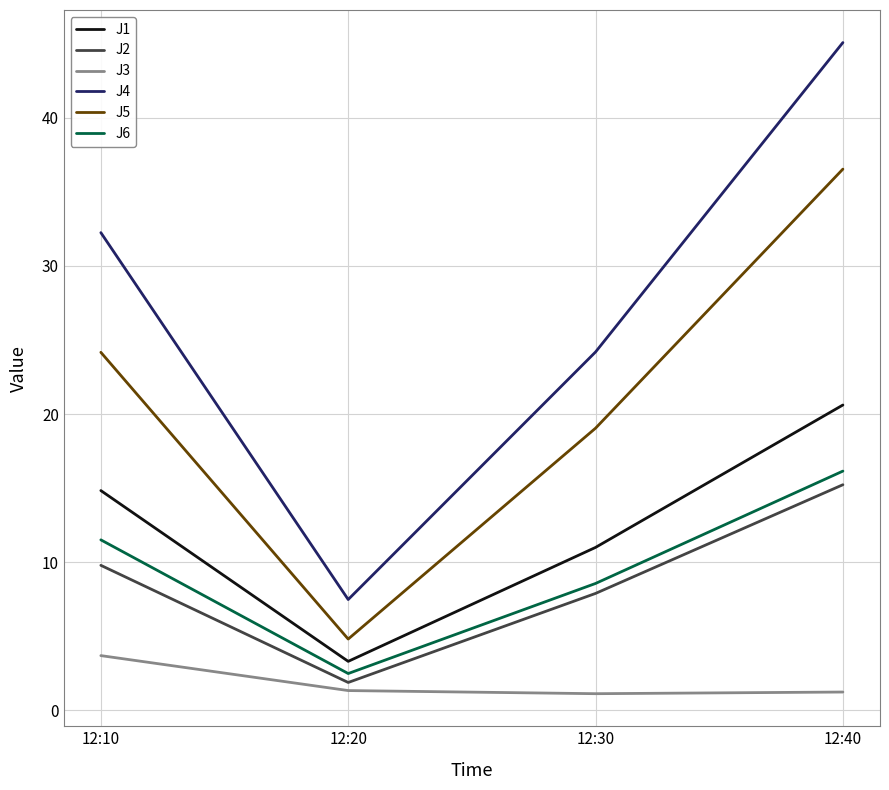

In J5, how many points are lower than both neighbors (excluding endpoints)?

1